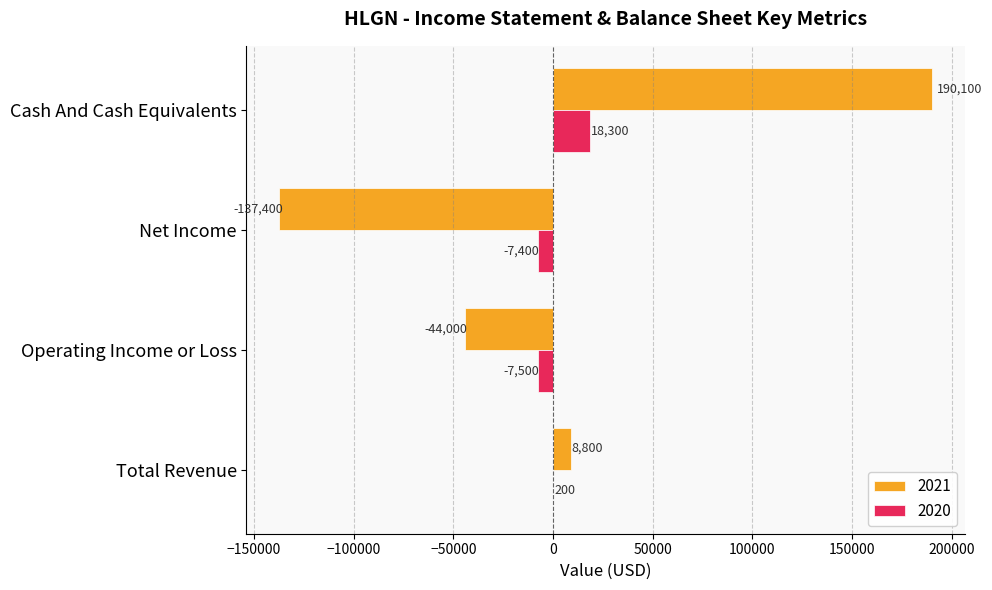

What is the sum of all 2021 values?

17500